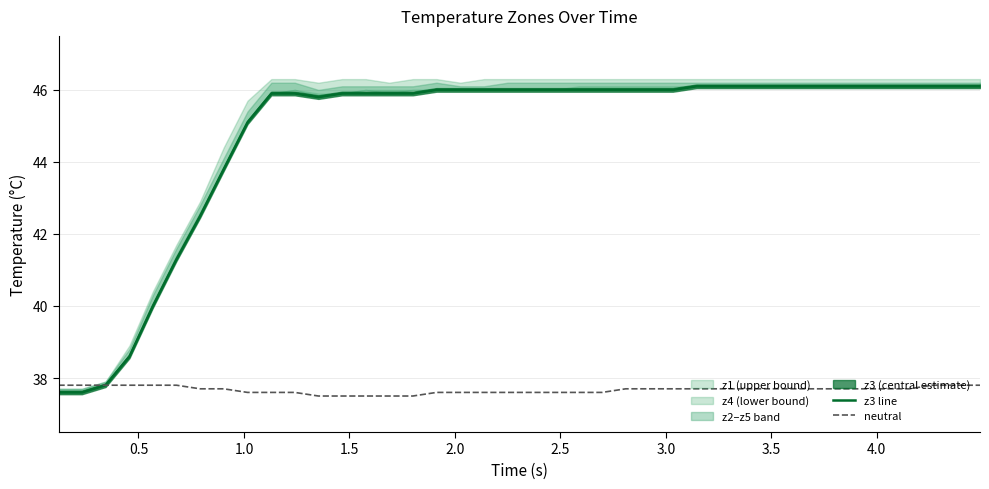

At how many categories does at least one series exceed 41?

35